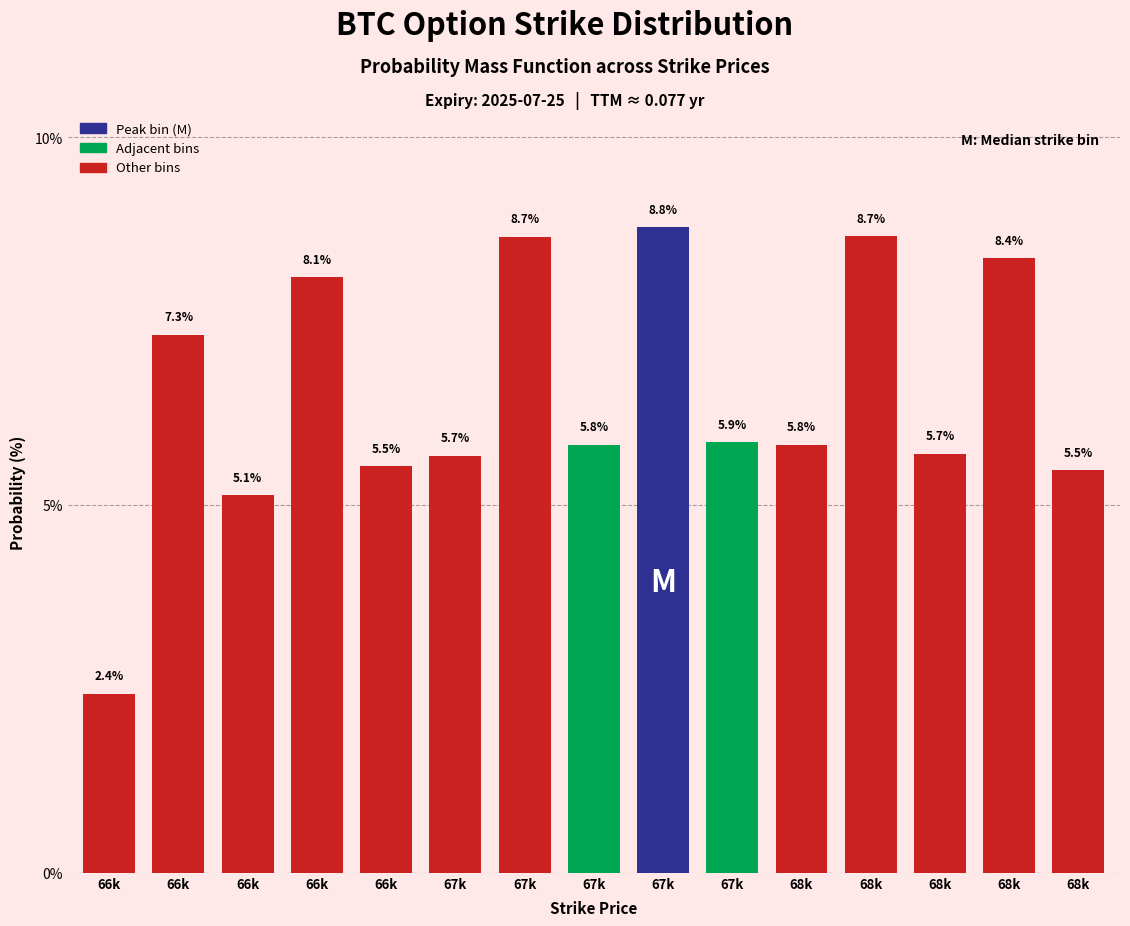

Count the number of categories in the chart.

15